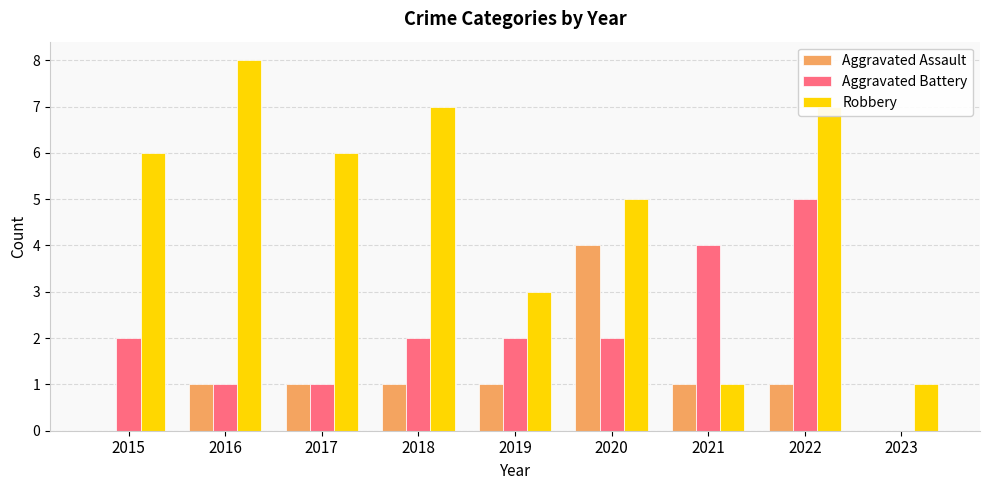

Is it true that Aggravated Assault equals 0 at 2021?

False